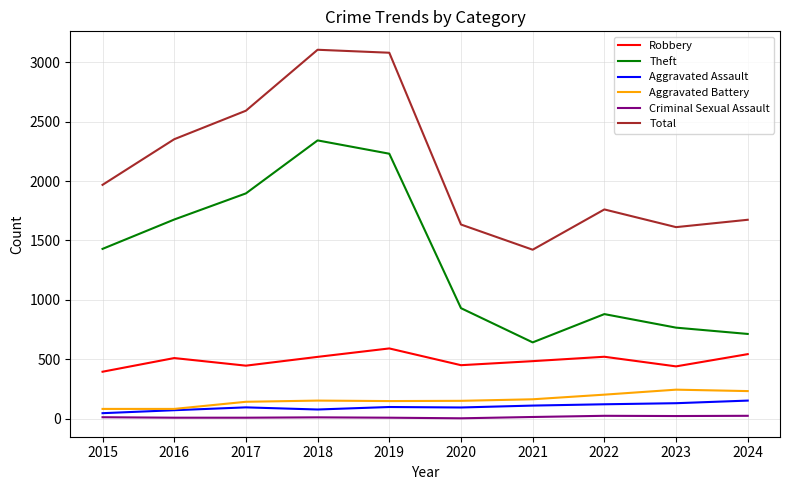

True or false: Robbery and Criminal Sexual Assault cross at least once.

False